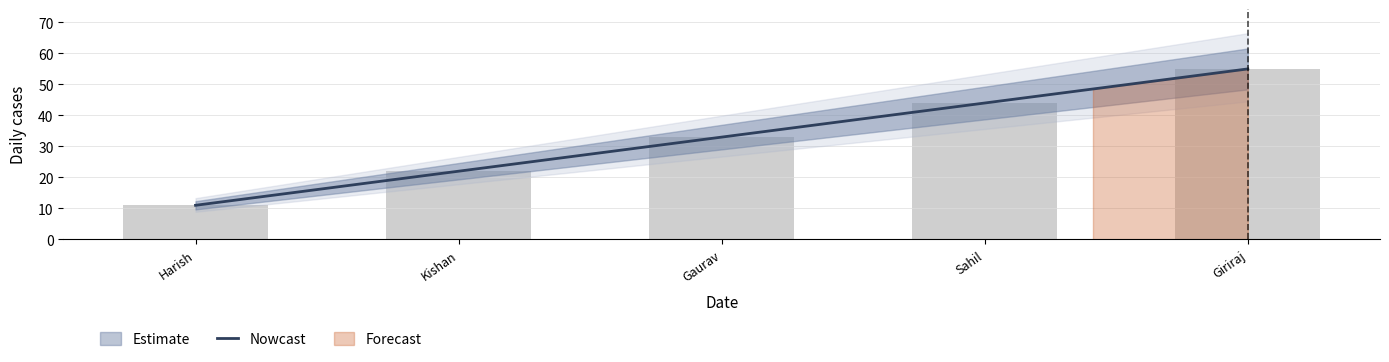

How many values are below 33?

2